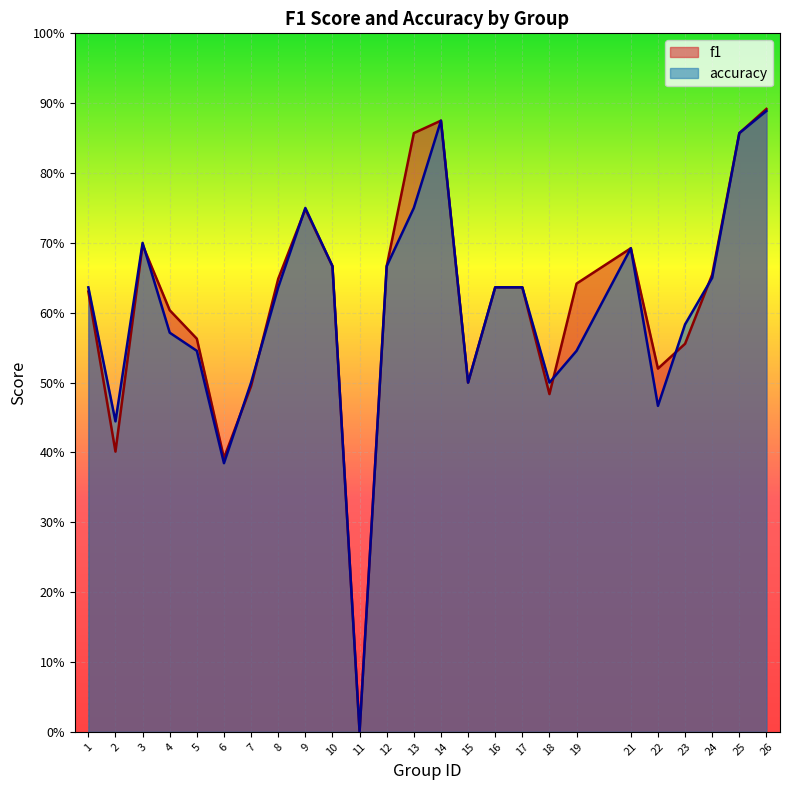

At which category is the sum across all series the highest?

26